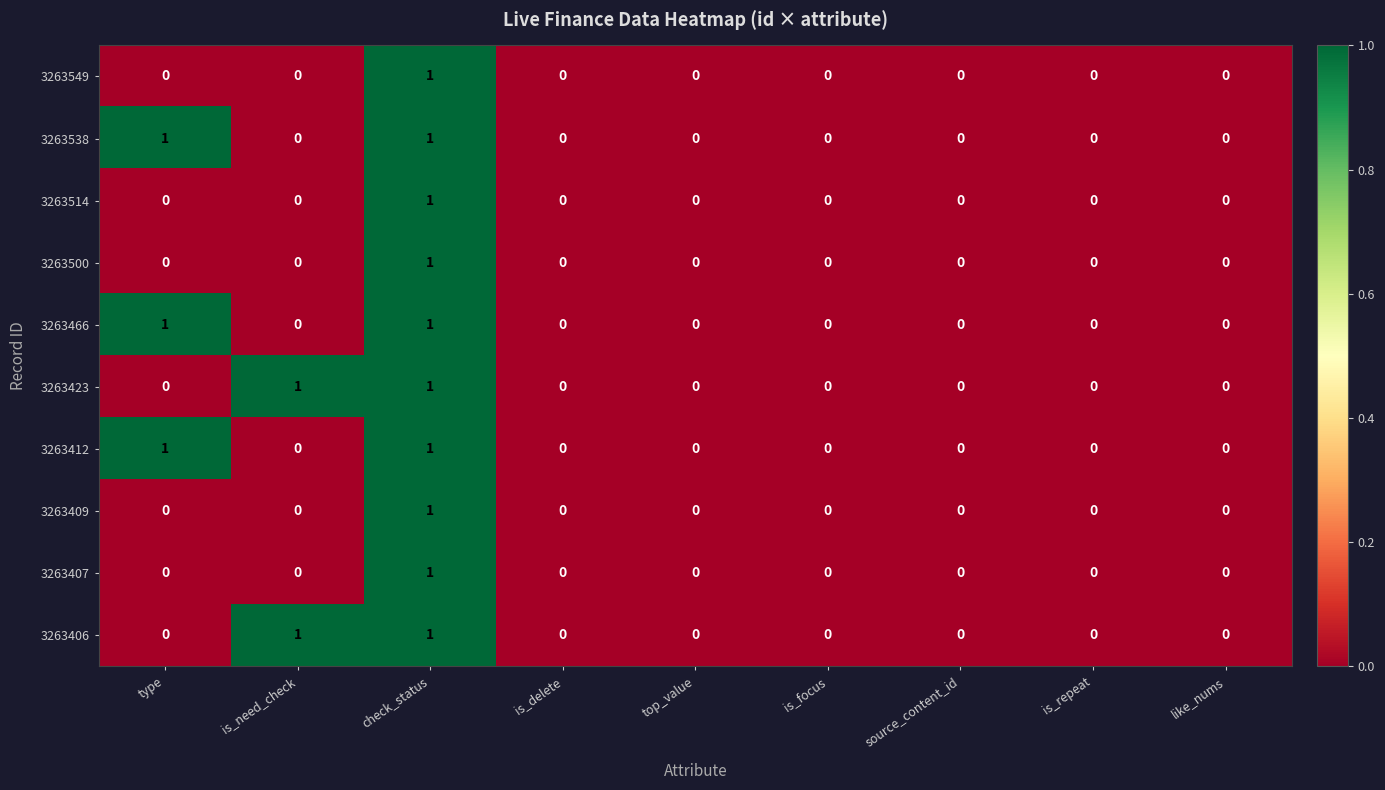

True or false: 3263423 has a value of 0 at is_delete.

True